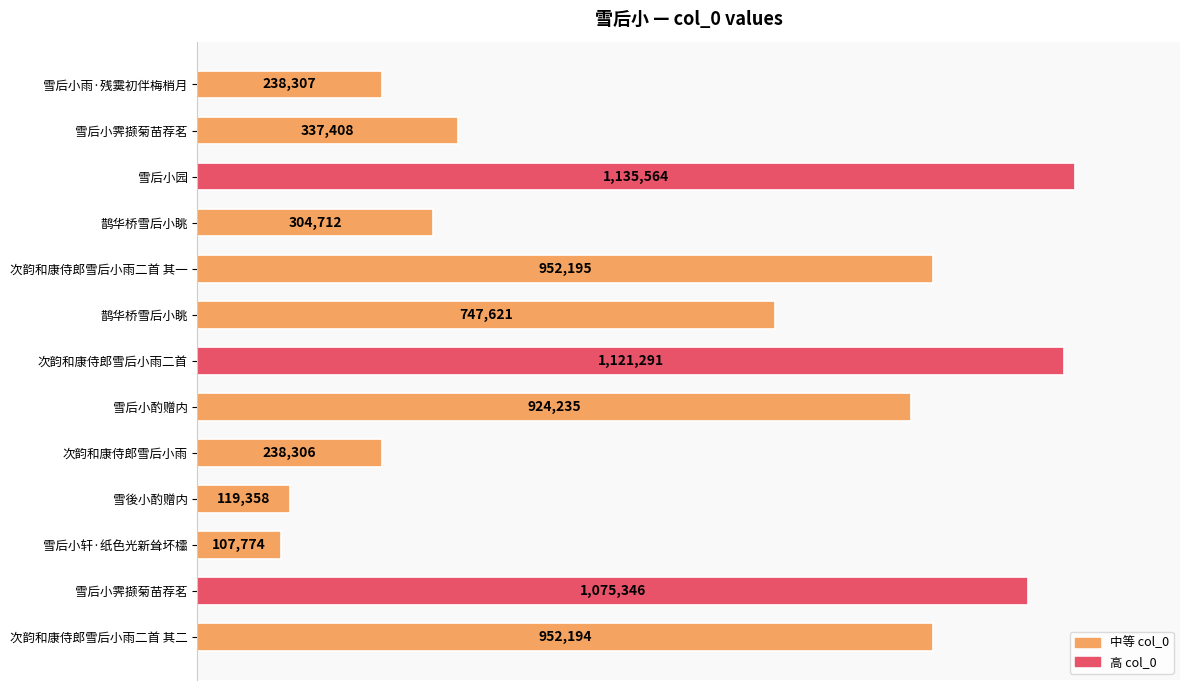

What is the difference between the maximum and minimum values?

1027790